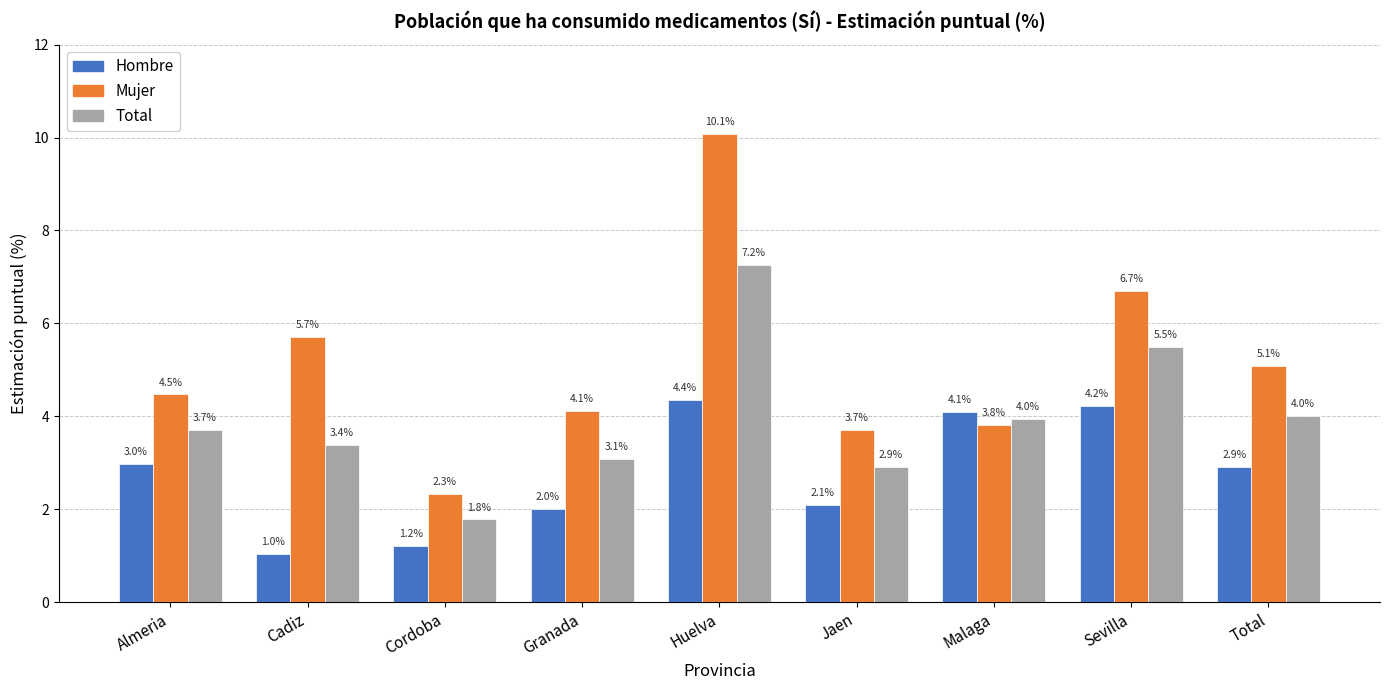

At which label does Mujer reach its minimum?

Cordoba